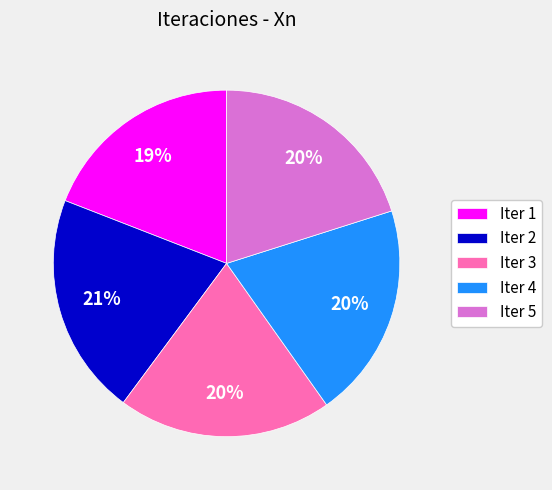

What percentage is the Iter 5 slice, to the nearest percent?

20%